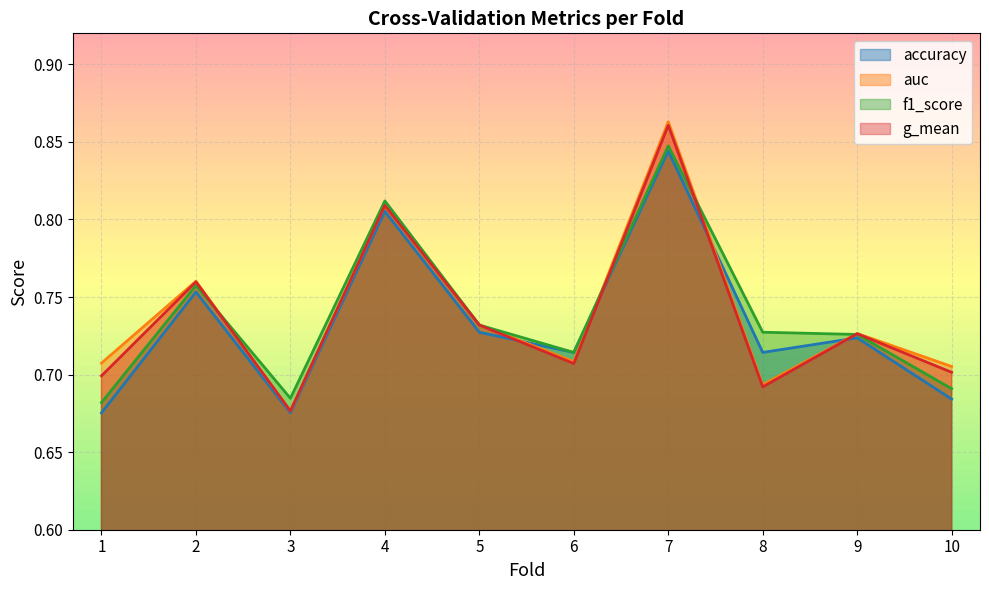

At which category is the sum across all series the highest?

7